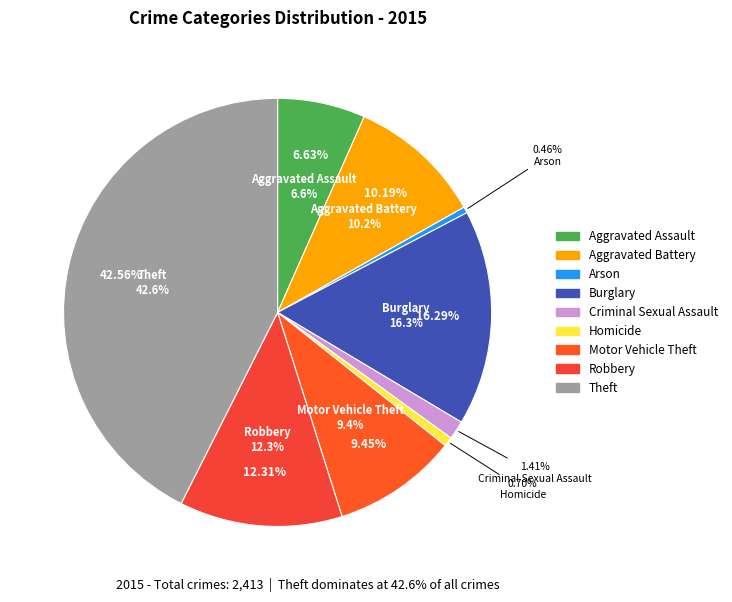

Is it true that Theft is 36% of the pie?

False